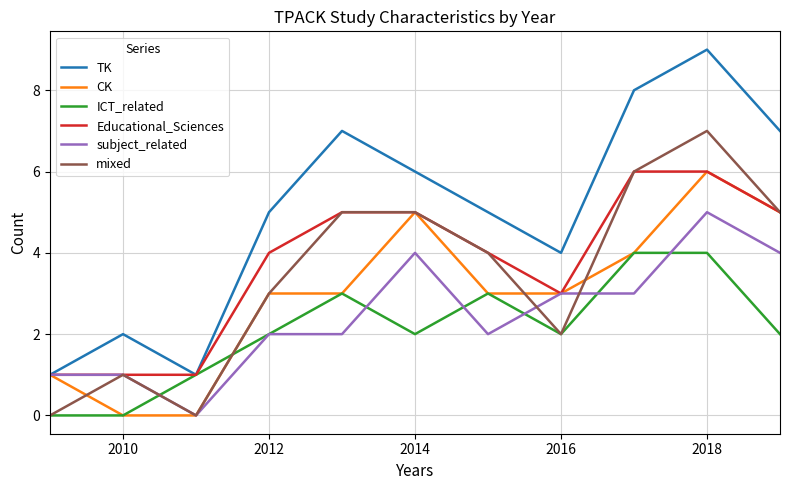

What is the highest value of the ICT_related series?

4